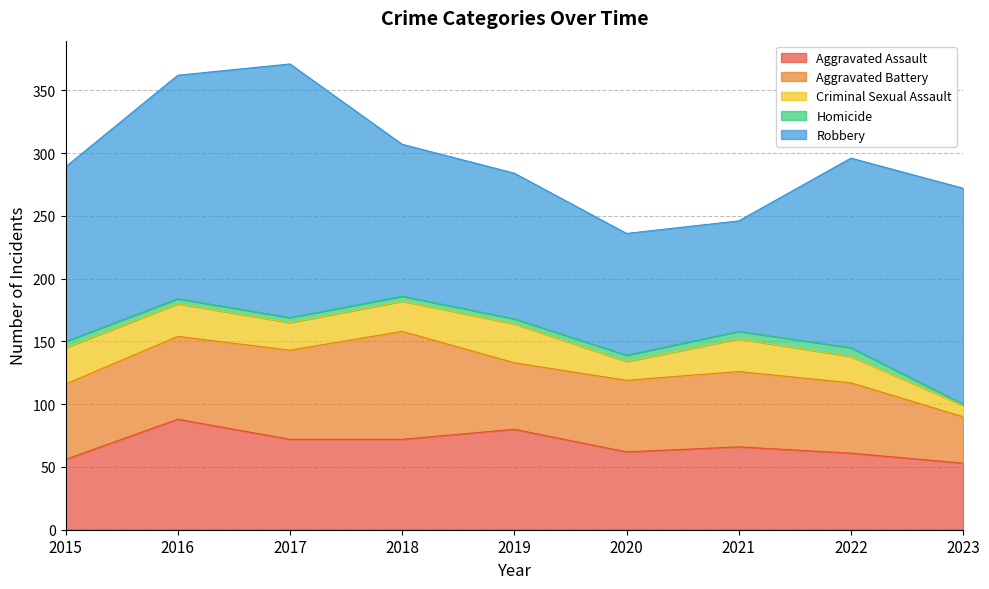

What is the difference between the maximum and minimum values in the Homicide series?

6